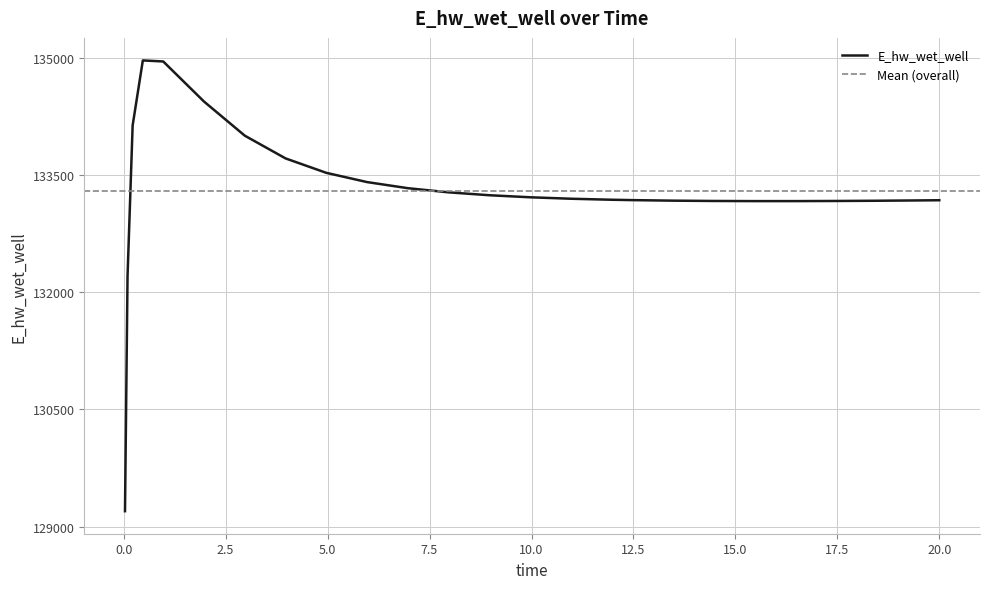

List the labels in order of value, smallest first.

0.03125, 0.09375, 15.46875, 16.46875, 17.46875, 14.46875, 18.46875, 13.46875, 19.46875, 20.0, 12.46875, 11.96875, 10.96875, 9.96875, 8.96875, 7.96875, 6.96875, 5.96875, 4.96875, 3.96875, 2.96875, 0.21875, 1.96875, 0.96875, 0.46875